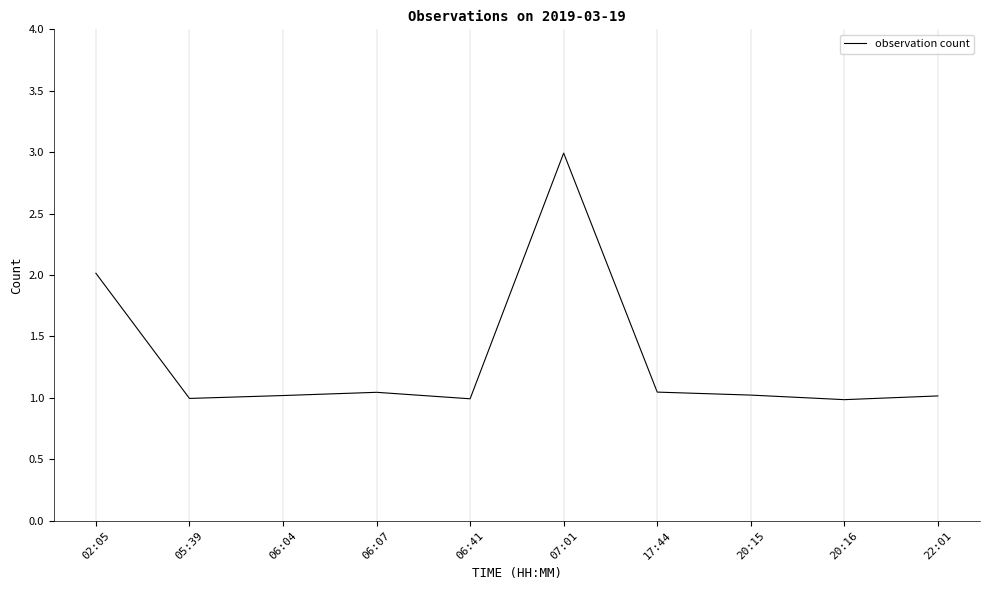

What is the difference between the values at 06:07 and 07:01?

1.9